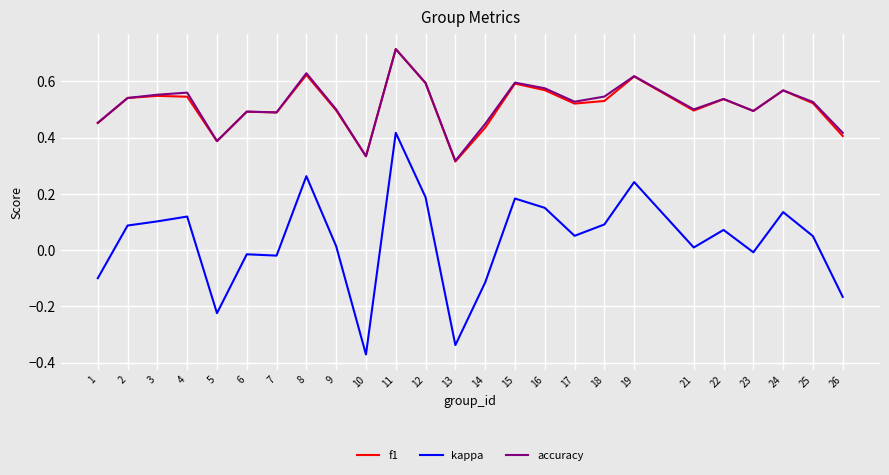

How many negative values does the kappa series have?

9